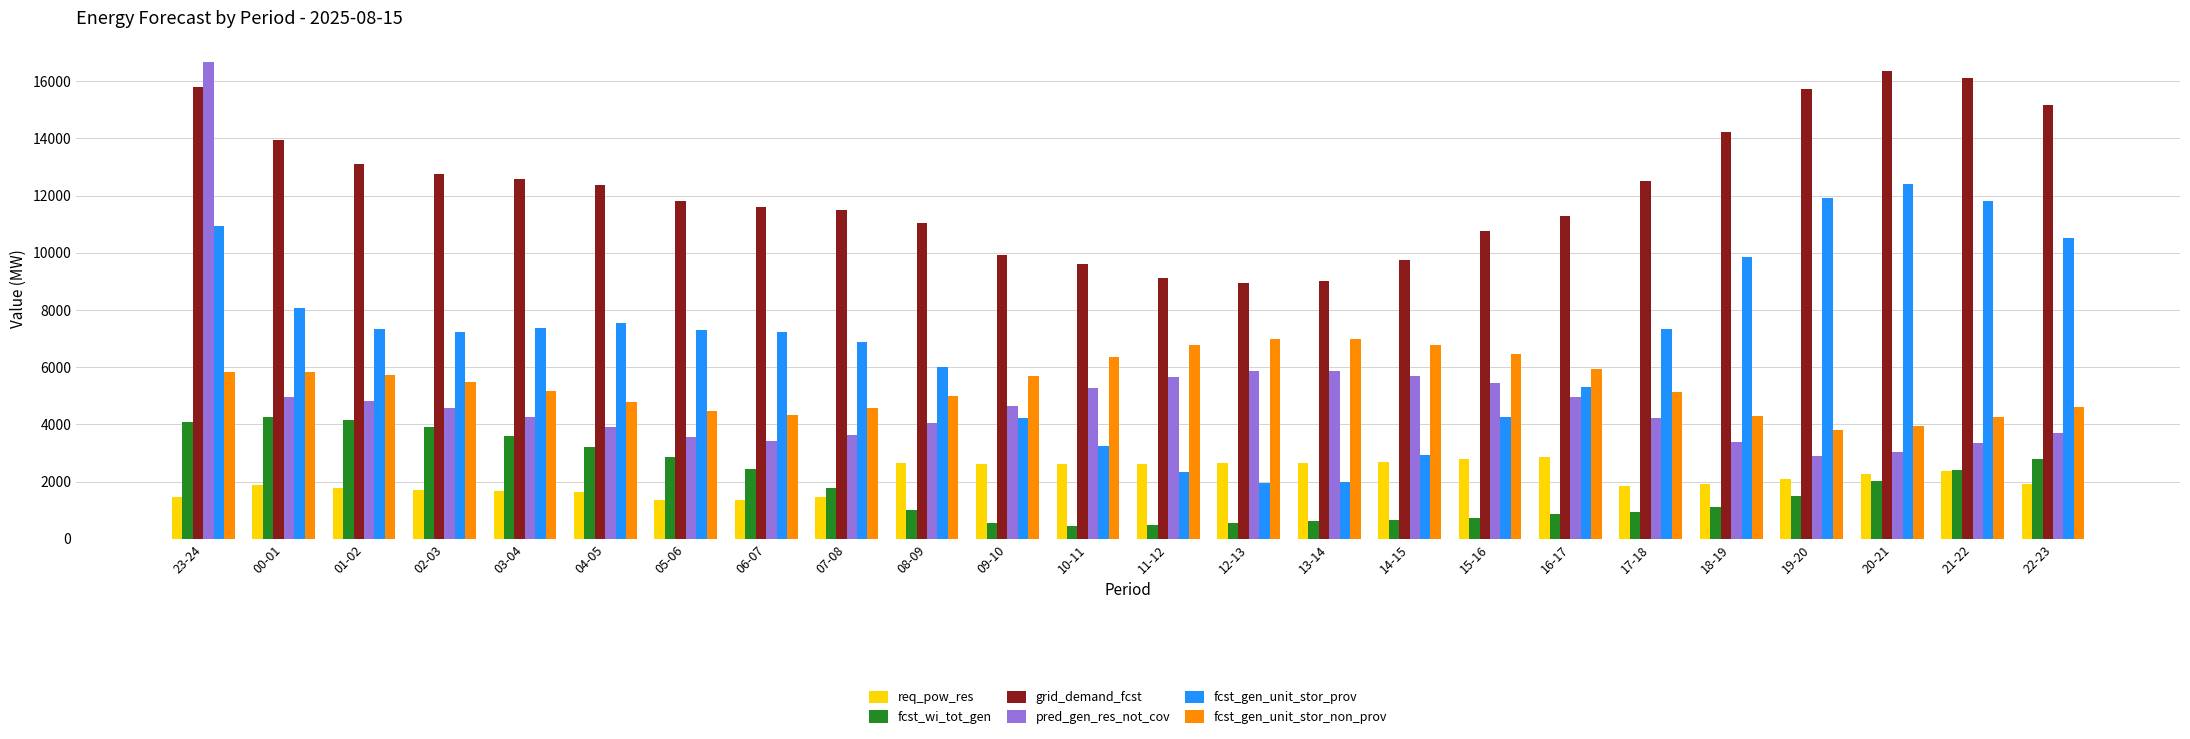

What position from the right is 16-17?

7